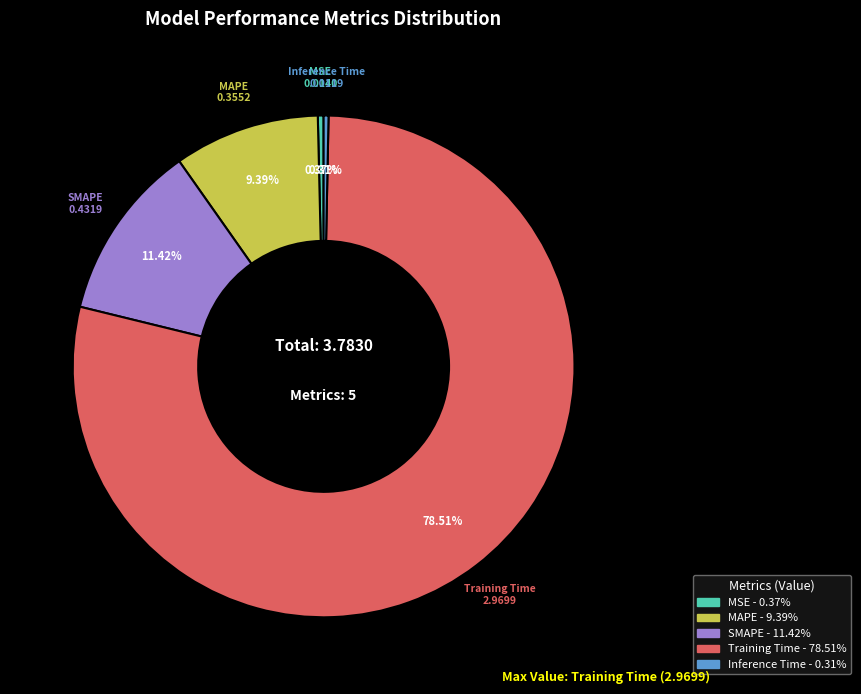

To the nearest percent, what is the difference between the largest and smallest slice percentages?

78%